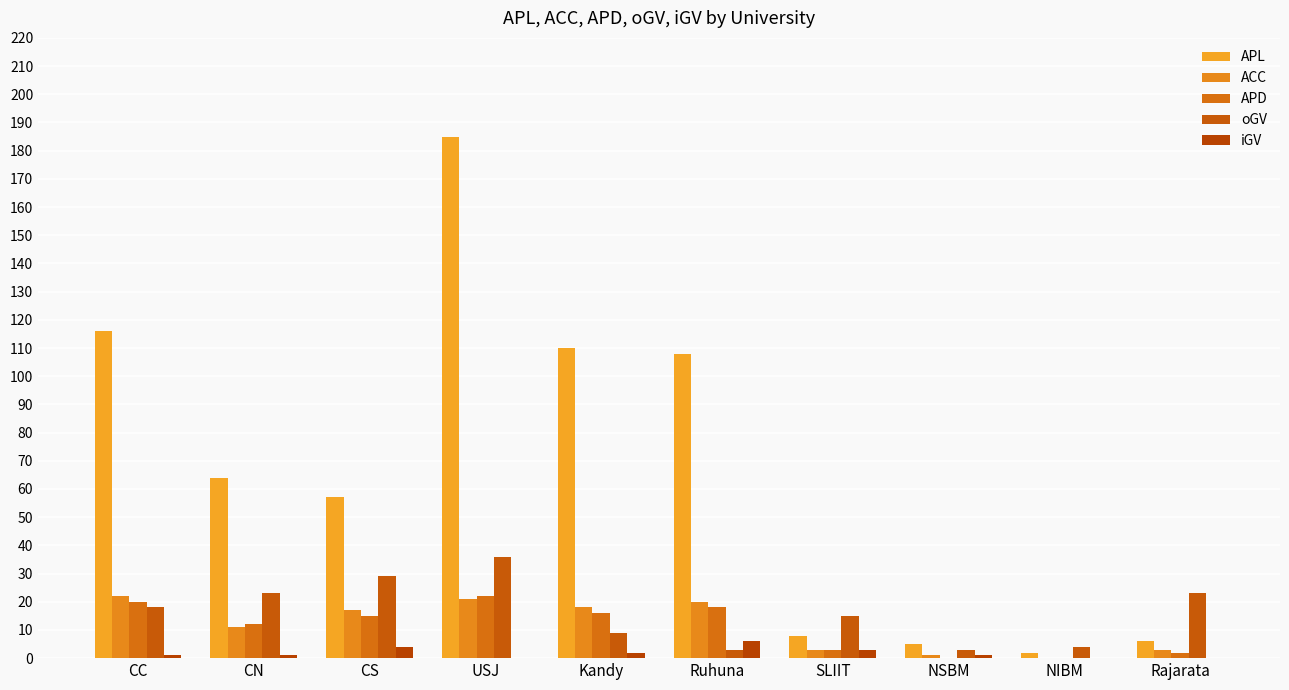

Which series changed the most between CC and NSBM?

APL